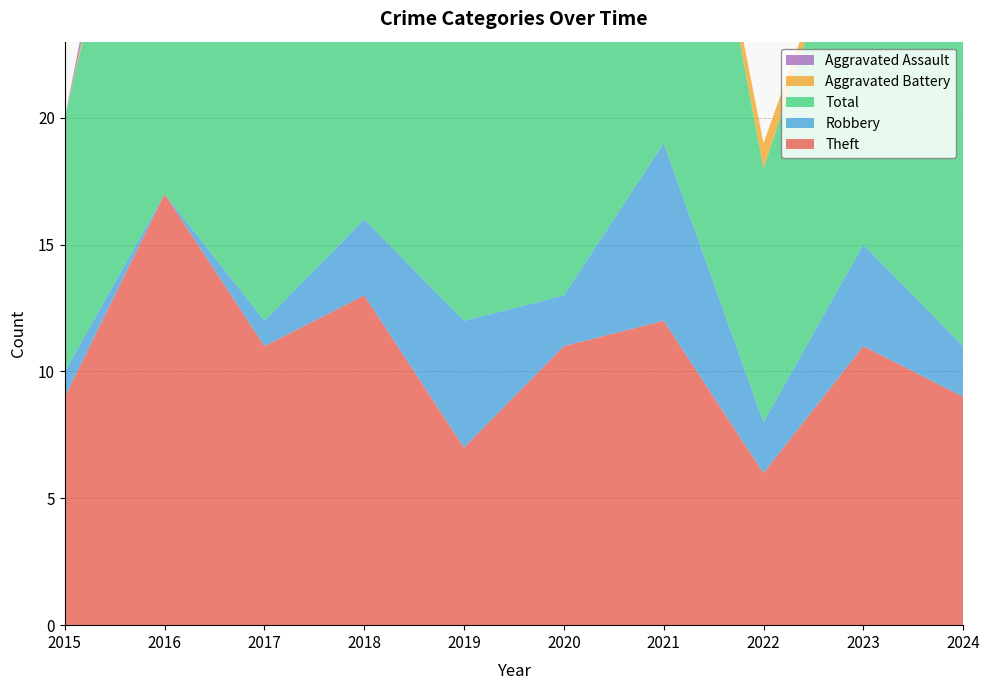

Reading right to left, what are all the values shown in this chart?

Theft: 9	11	6	12	11	7	13	11	17	9
Robbery: 2	4	2	7	2	5	3	1	0	1
Total: 17	15	10	20	17	13	20	13	20	10
Aggravated Battery: 3	0	1	0	4	0	4	1	1	0
Aggravated Assault: 1	0	0	0	0	1	0	0	2	0